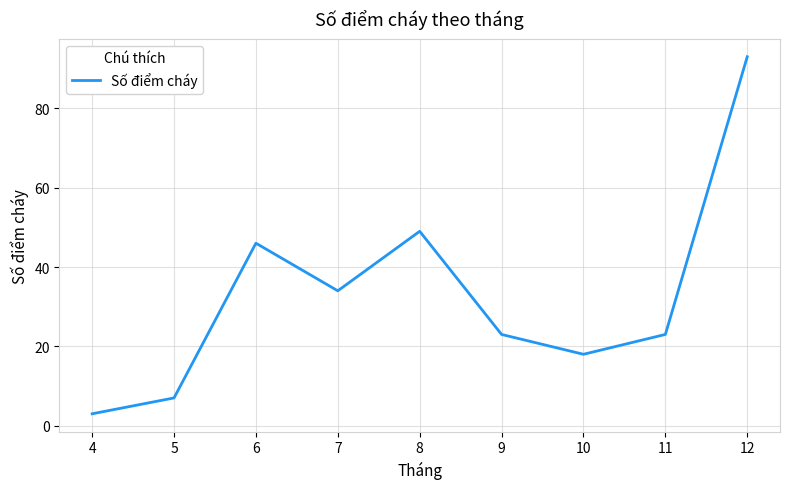

The chart shows a value of 9 at 10. True or false?

False